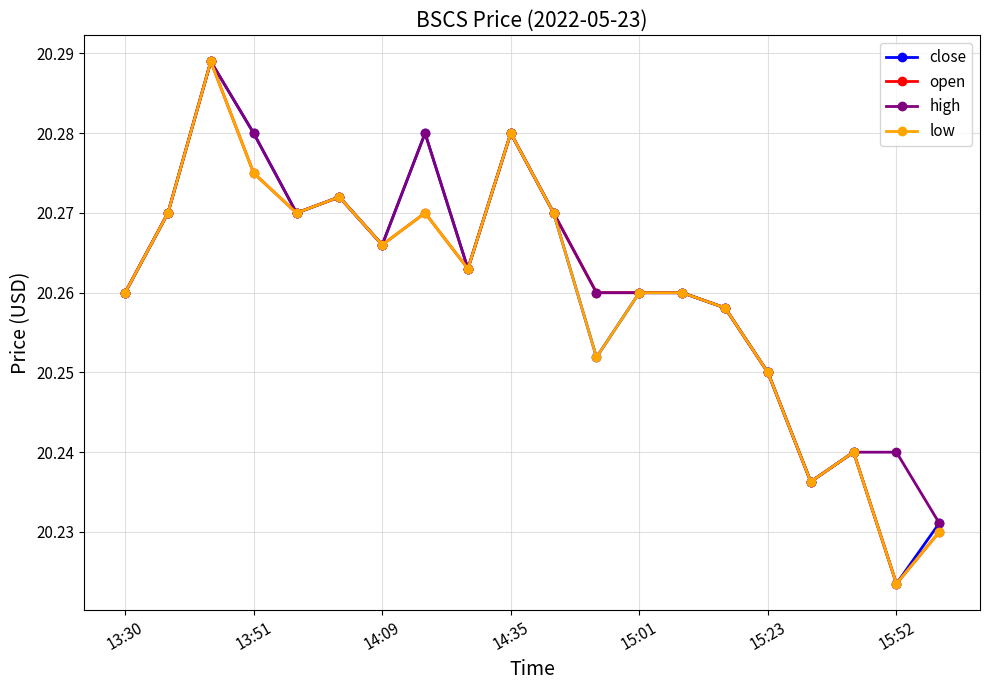

In close, how many points are lower than both neighbors (excluding endpoints)?

6